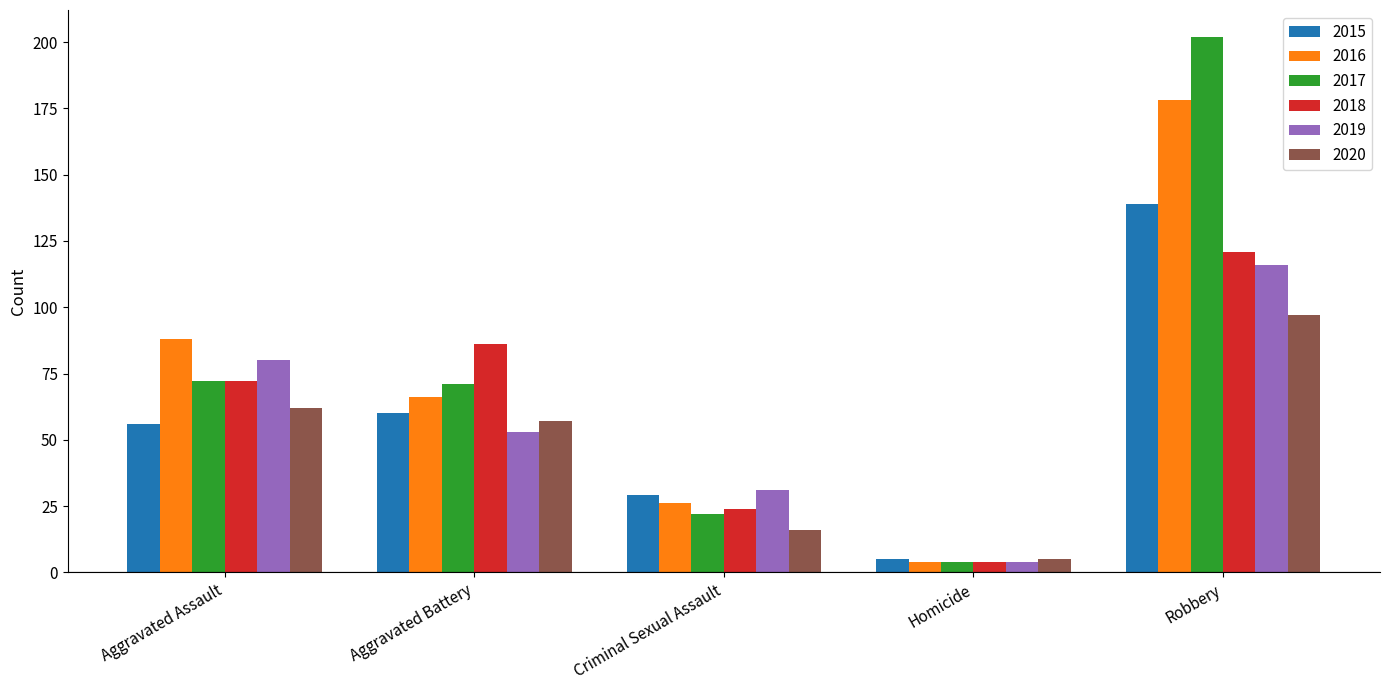

What is the label of the 4th bar from the left?

Homicide